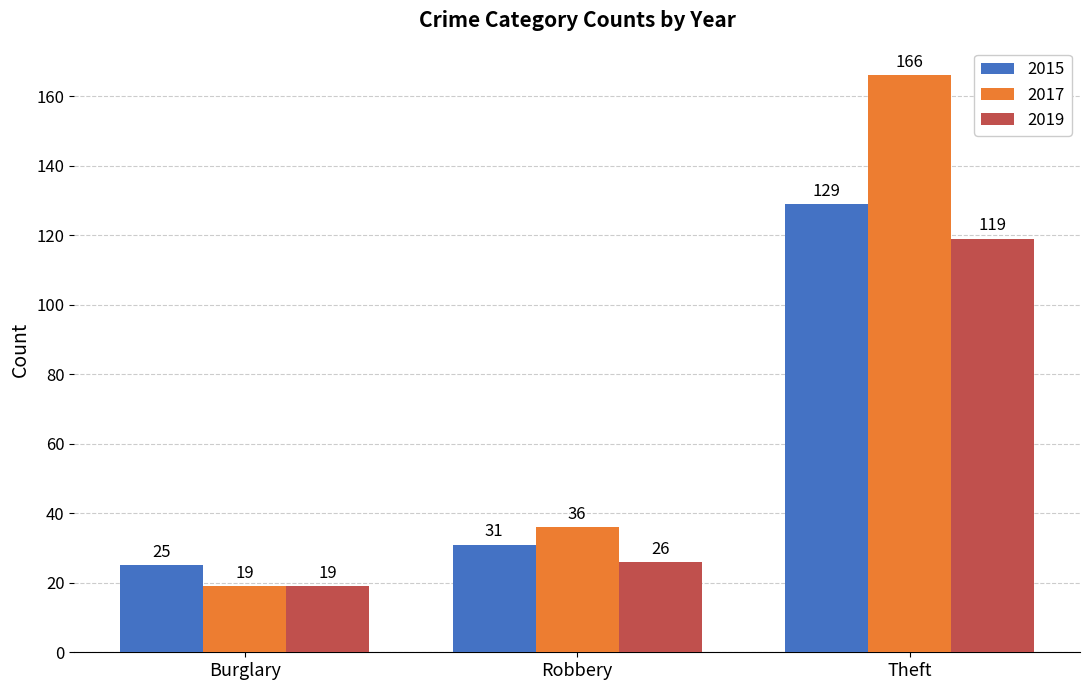

Rank the categories by 2015 value from lowest to highest.

Burglary, Robbery, Theft